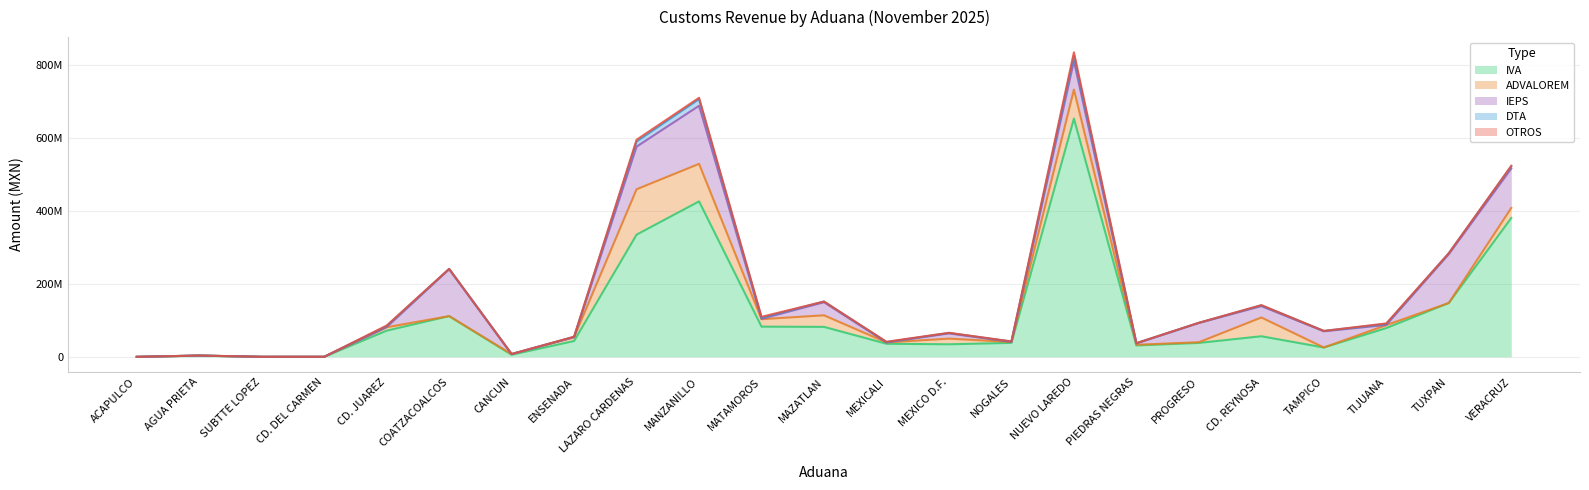

At which label does IEPS first exceed 3786017?

COATZACOALCOS